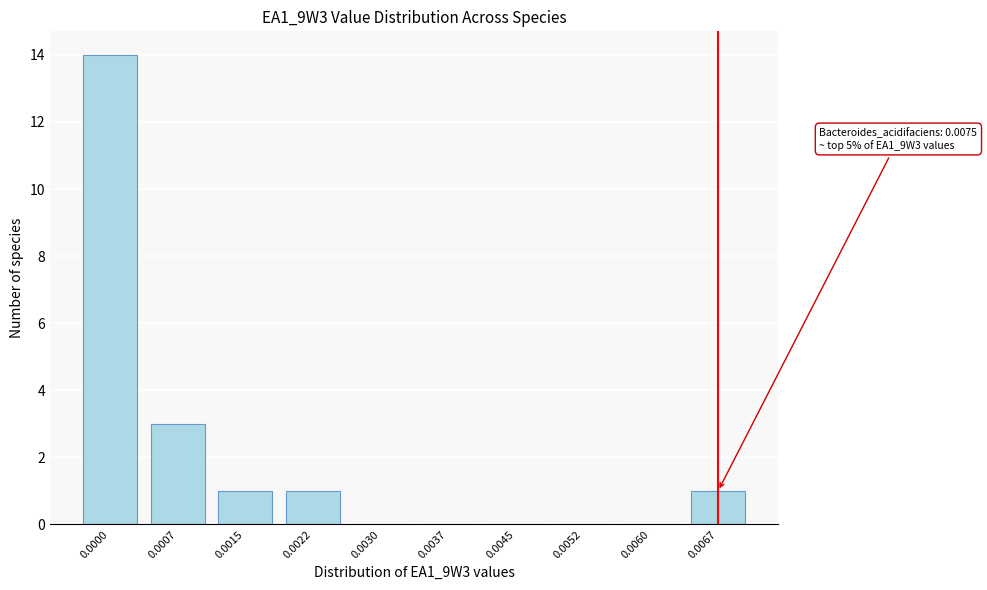

Reading left to right, extract all data points from this chart.

0.0000=14	0.0007=3	0.0015=1	0.0022=1	0.0030=0	0.0037=0	0.0045=0	0.0052=0	0.0060=0	0.0067=1